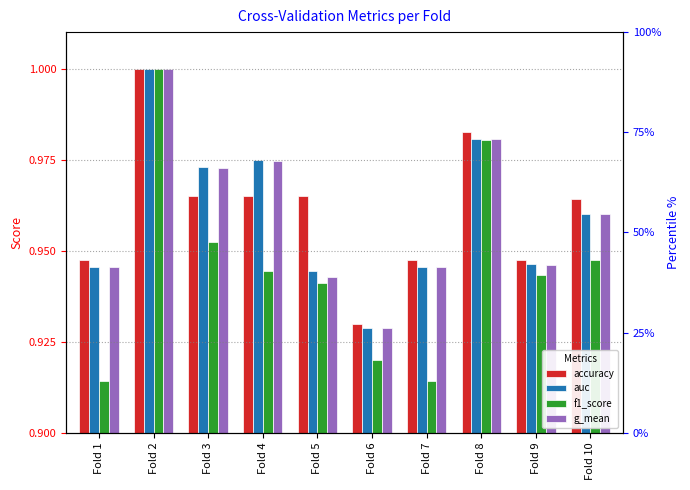

Reading left to right, extract all data points from this chart.

accuracy: Fold 1=0.9	Fold 2=1.0	Fold 3=1.0	Fold 4=1.0	Fold 5=1.0	Fold 6=0.9	Fold 7=0.9	Fold 8=1.0	Fold 9=0.9	Fold 10=1.0
auc: Fold 1=0.9	Fold 2=1.0	Fold 3=1.0	Fold 4=1.0	Fold 5=0.9	Fold 6=0.9	Fold 7=0.9	Fold 8=1.0	Fold 9=0.9	Fold 10=1.0
f1_score: Fold 1=0.9	Fold 2=1.0	Fold 3=1.0	Fold 4=0.9	Fold 5=0.9	Fold 6=0.9	Fold 7=0.9	Fold 8=1.0	Fold 9=0.9	Fold 10=0.9
g_mean: Fold 1=0.9	Fold 2=1.0	Fold 3=1.0	Fold 4=1.0	Fold 5=0.9	Fold 6=0.9	Fold 7=0.9	Fold 8=1.0	Fold 9=0.9	Fold 10=1.0